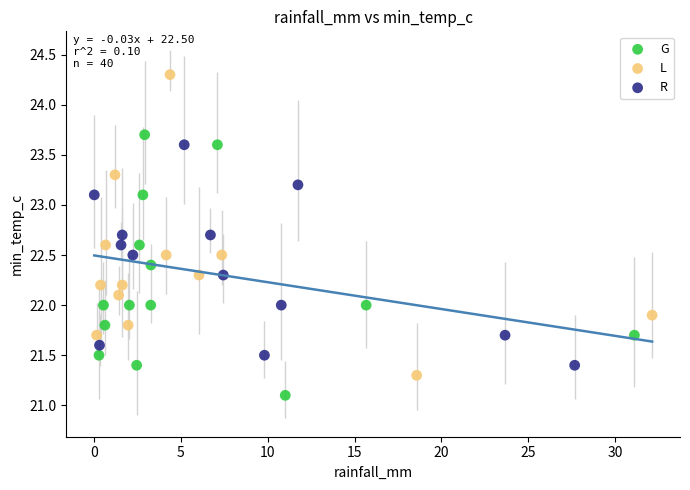

Which series contains the highest Y value?

L